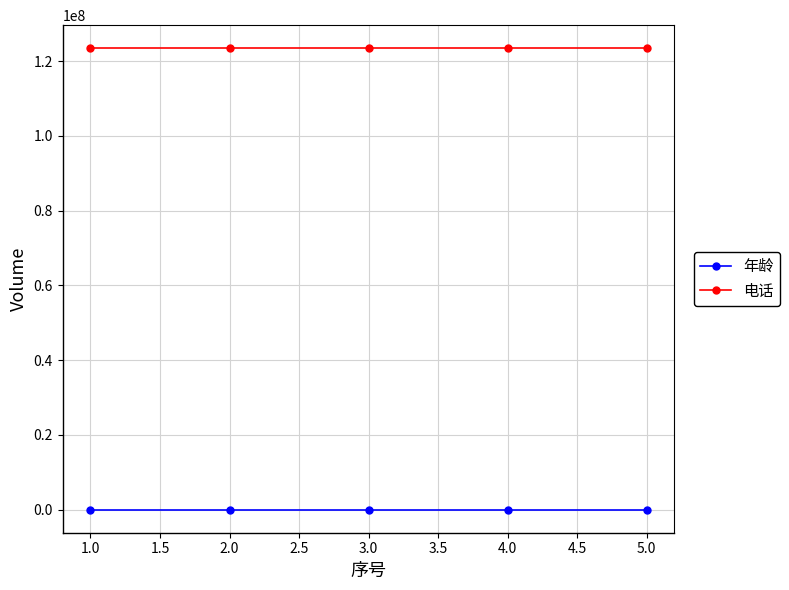

At how many categories does at least one series exceed 50309109?

5